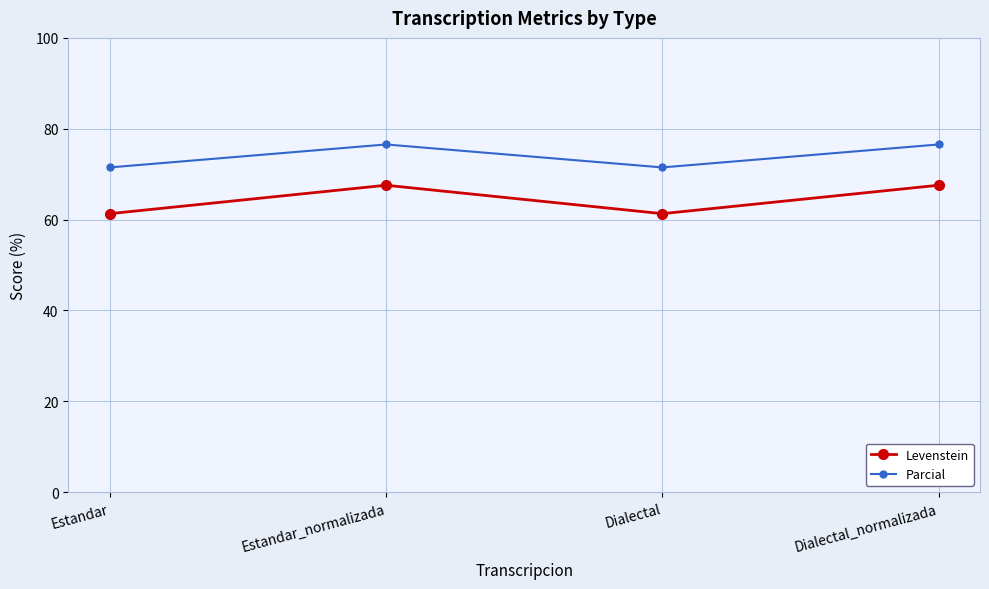

What is the difference between the second highest and second lowest values in the Levenstein series?

6.3